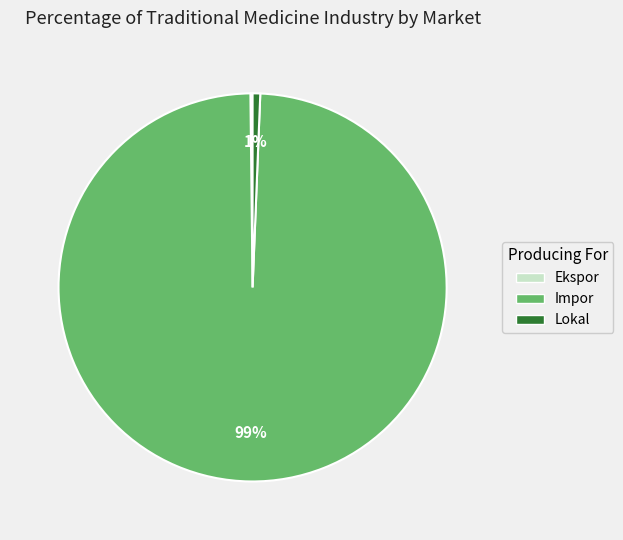

To the nearest percent, what is the average slice percentage?

33%